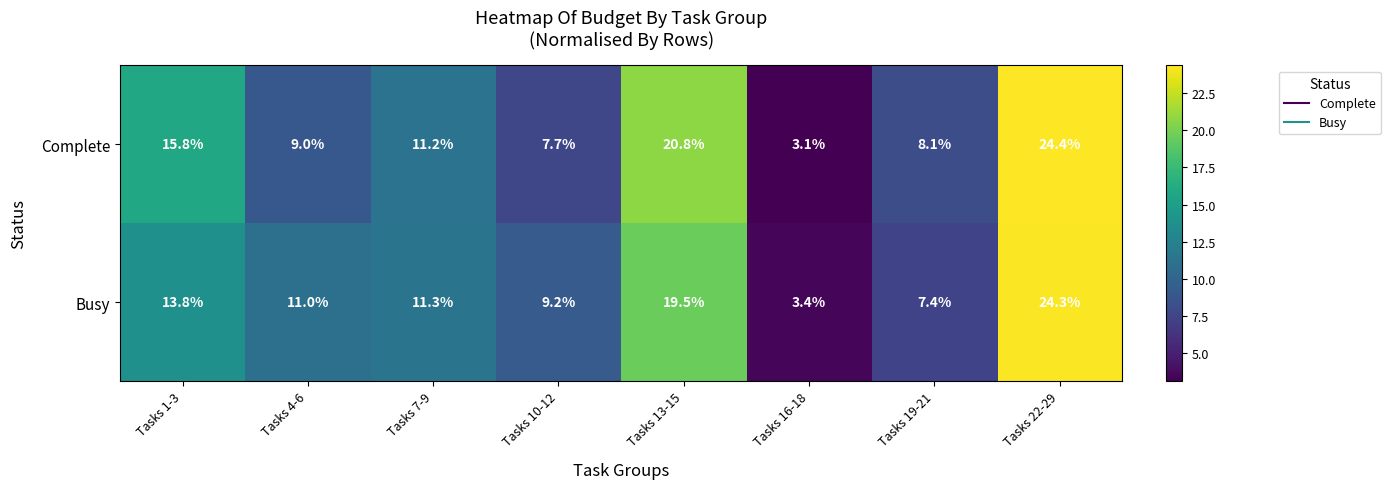

How many data points does each series have?

8